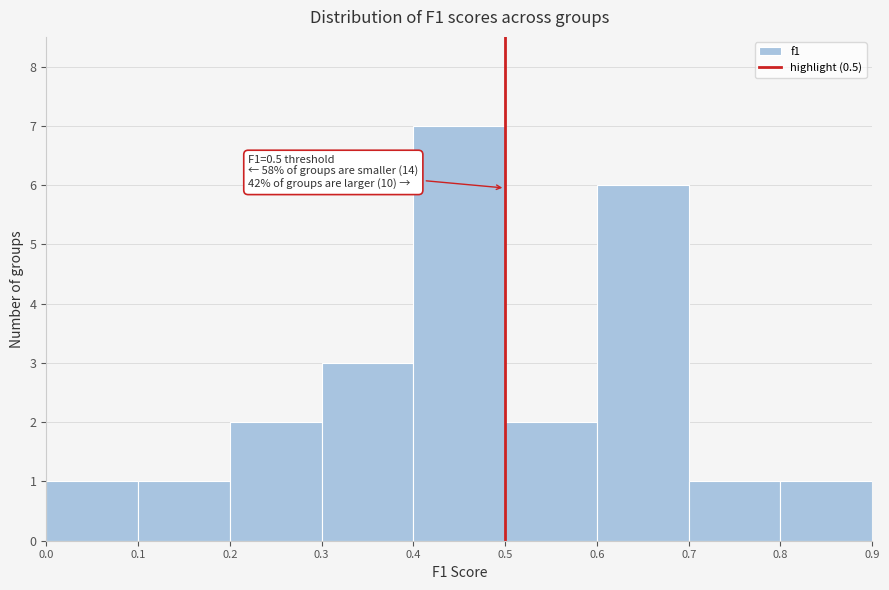

Which range on the x-axis has the tallest bar?

0.4 to 0.5